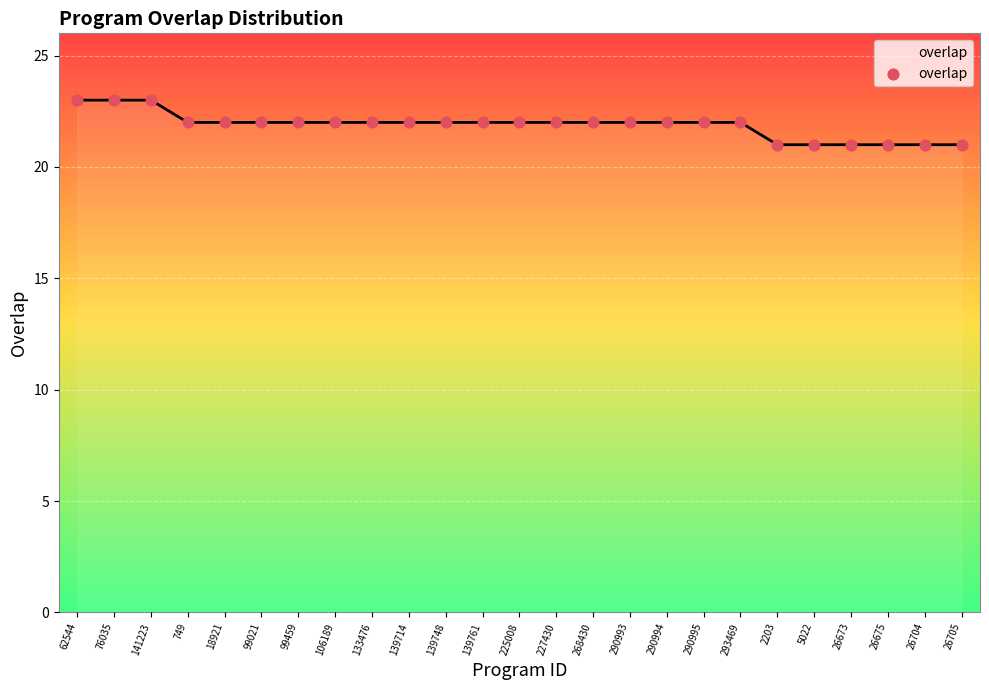

What is the ratio of the value at 18921 to the value at 2203?

1.0